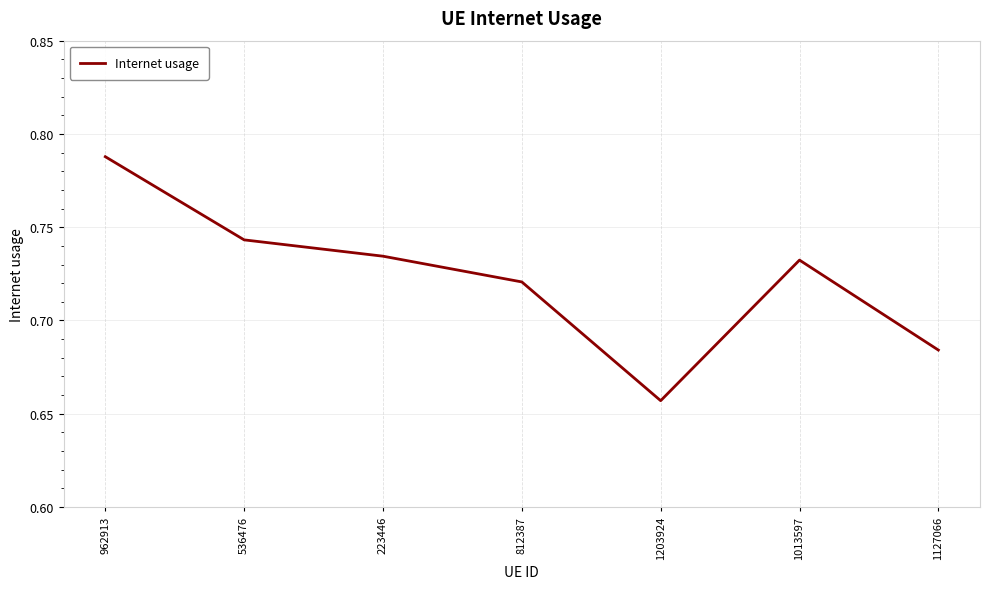

What position from the left is 1013597?

6